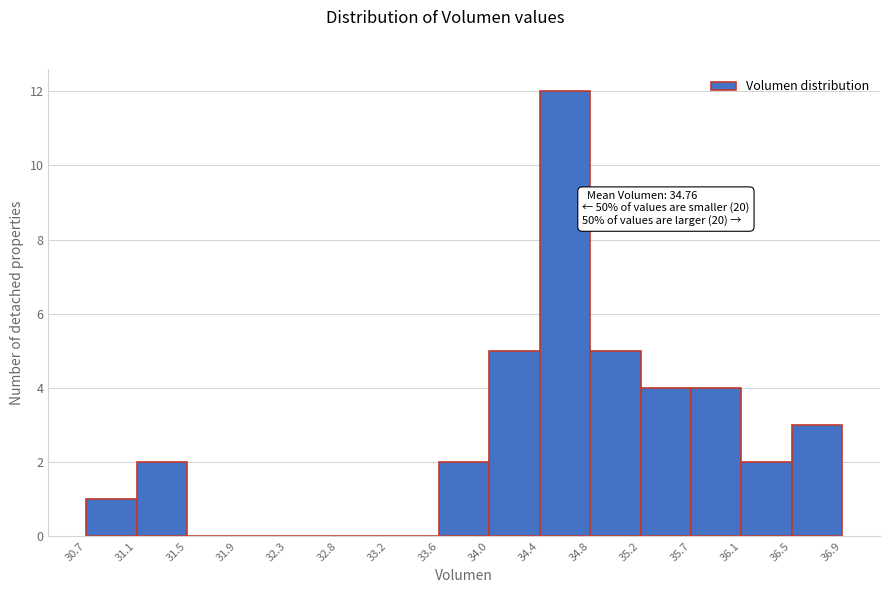

Which range on the x-axis has the tallest bar?

34.4 to 34.8